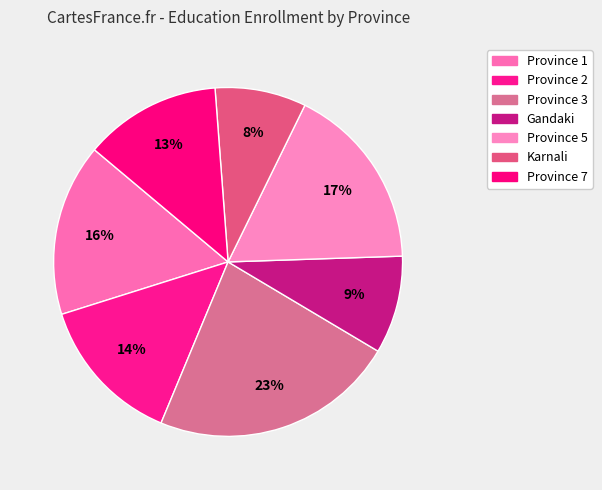

Combined, do Province 2 and Province 5 account for over 50%?

No